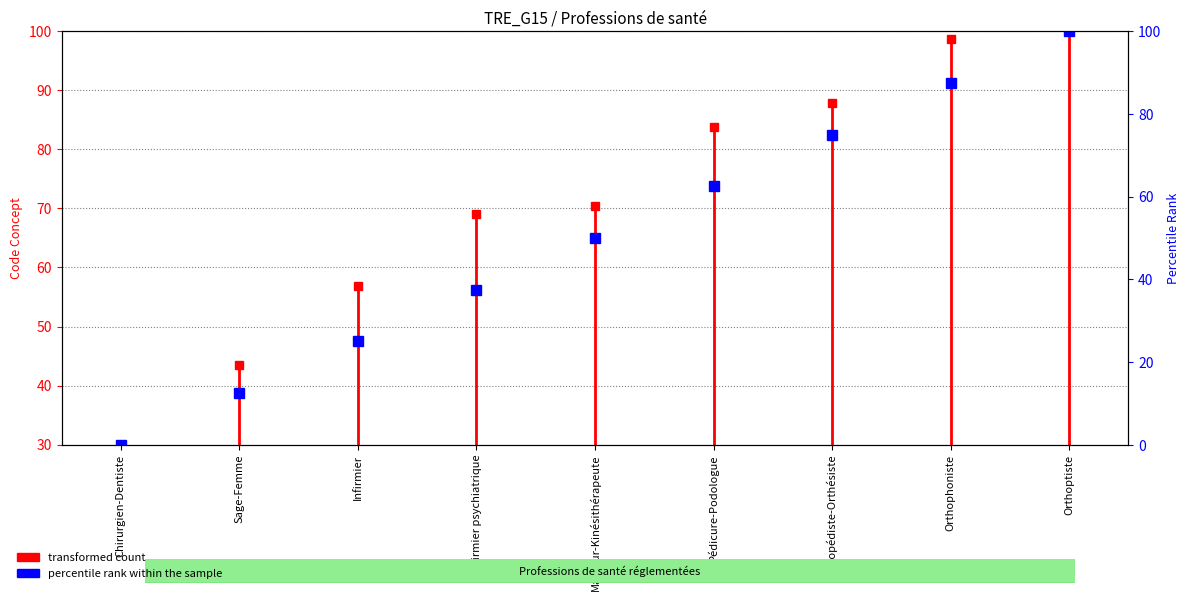

Between Sage-Femme and Chirurgien-Dentiste, which is larger?

Sage-Femme